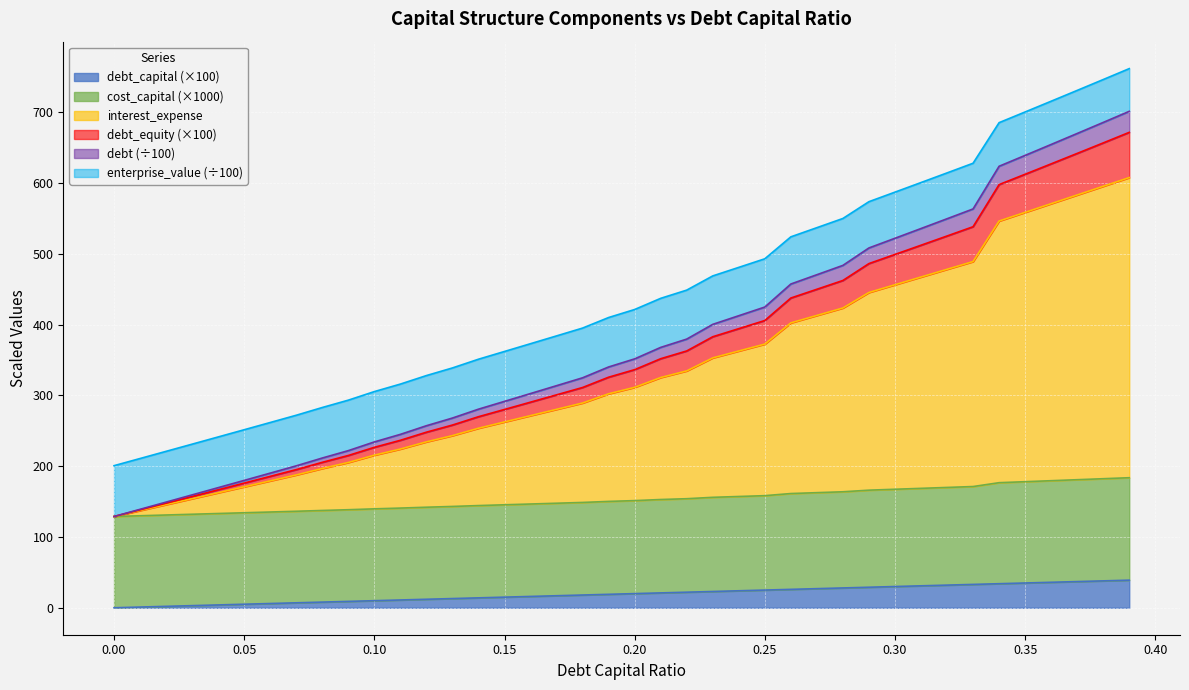

What is the highest value of the debt_capital (×100) series?

39.0